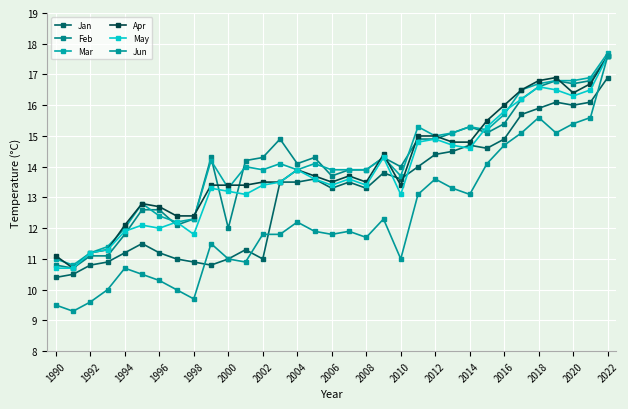

Does the chart have visible grid lines?

Yes